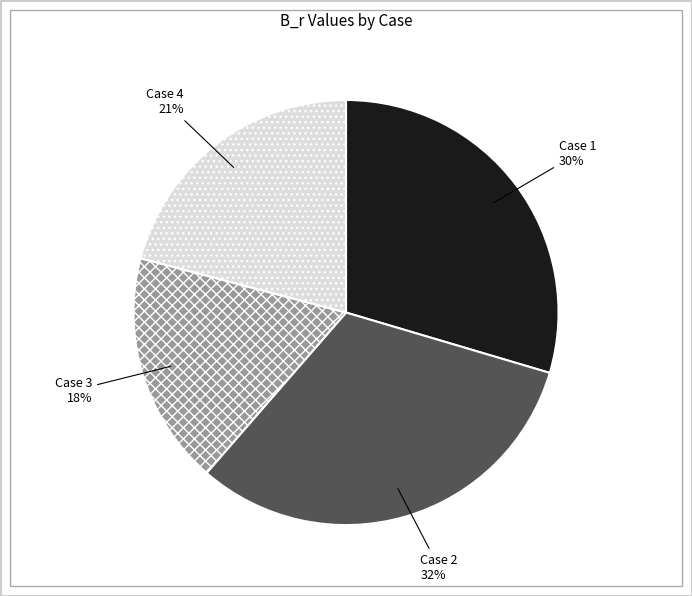

Is there any slice that represents more than half of the pie?

No